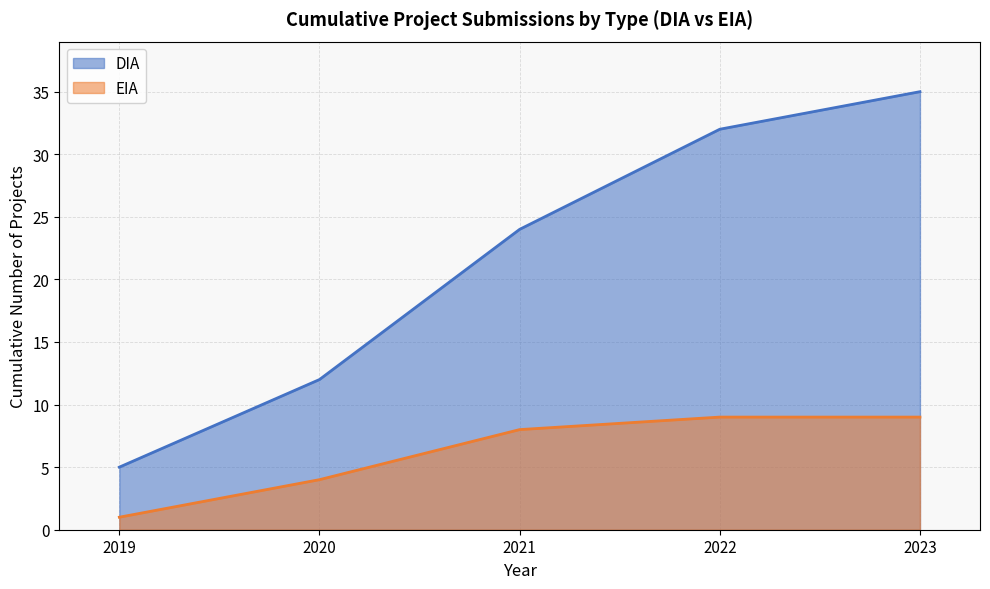

At 2020, list the series in order from largest to smallest.

DIA, EIA